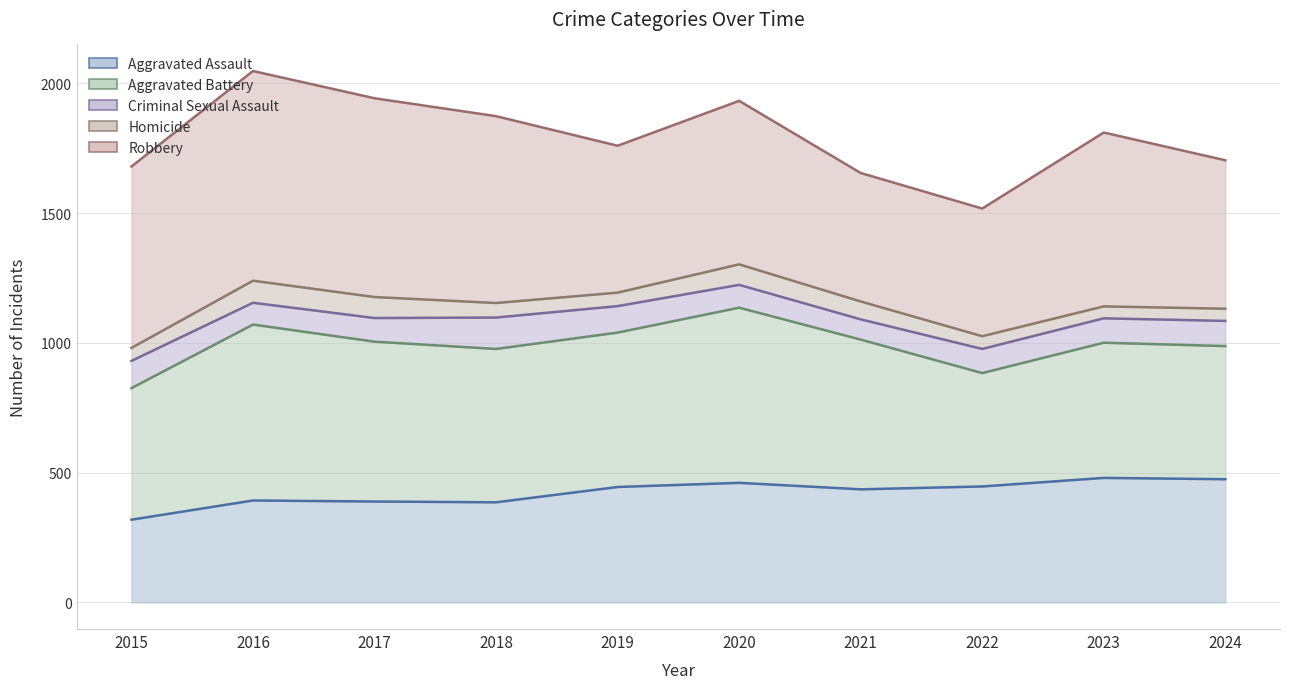

Reading right to left, transcribe all the data shown in this chart.

Aggravated Assault: 2024=475	2023=480	2022=447	2021=436	2020=461	2019=445	2018=386	2017=389	2016=393	2015=319
Aggravated Battery: 2024=988	2023=1001	2022=884	2021=1013	2020=1136	2019=1040	2018=977	2017=1005	2016=1071	2015=826
Criminal Sexual Assault: 2024=1085	2023=1095	2022=977	2021=1091	2020=1224	2019=1142	2018=1098	2017=1096	2016=1155	2015=931
Homicide: 2024=1132	2023=1141	2022=1026	2021=1160	2020=1303	2019=1194	2018=1154	2017=1177	2016=1240	2015=981
Robbery: 2024=1704	2023=1811	2022=1518	2021=1655	2020=1933	2019=1760	2018=1874	2017=1943	2016=2048	2015=1680